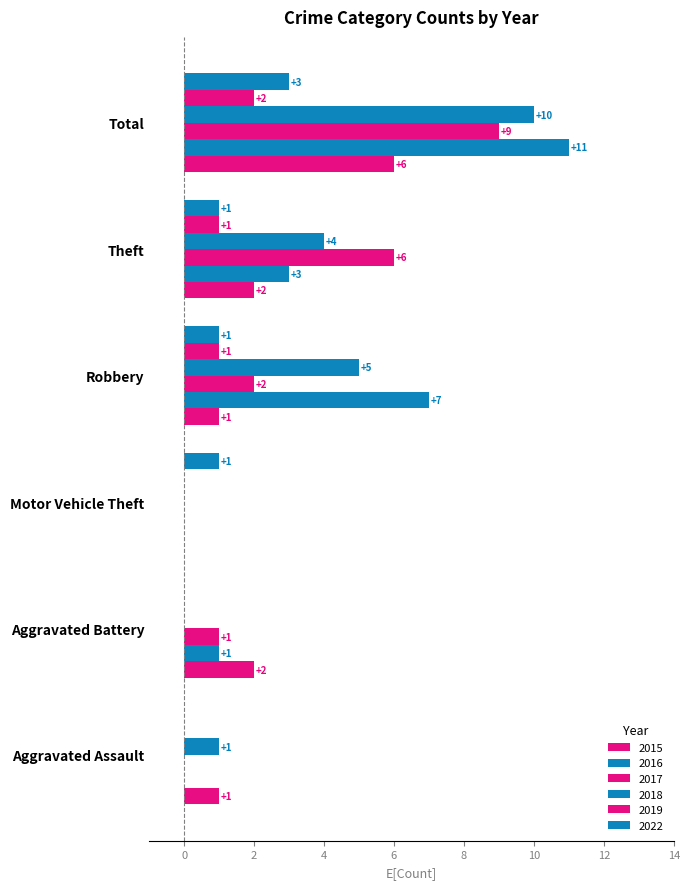

List the series in order of their peak value, highest first.

2016, 2018, 2017, 2015, 2022, 2019